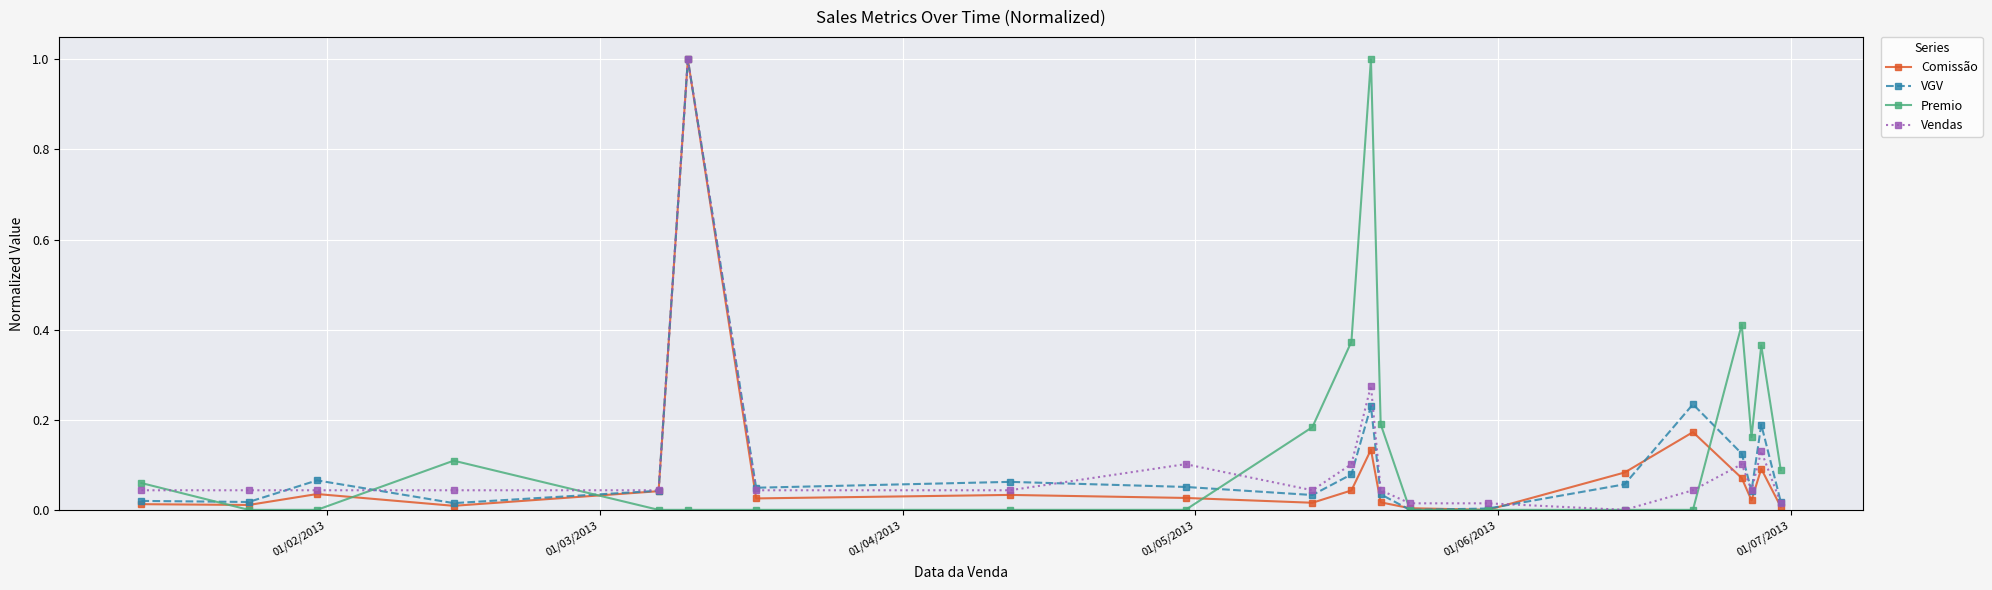

What are all the series names shown in the legend?

Comissão, VGV, Premio, Vendas